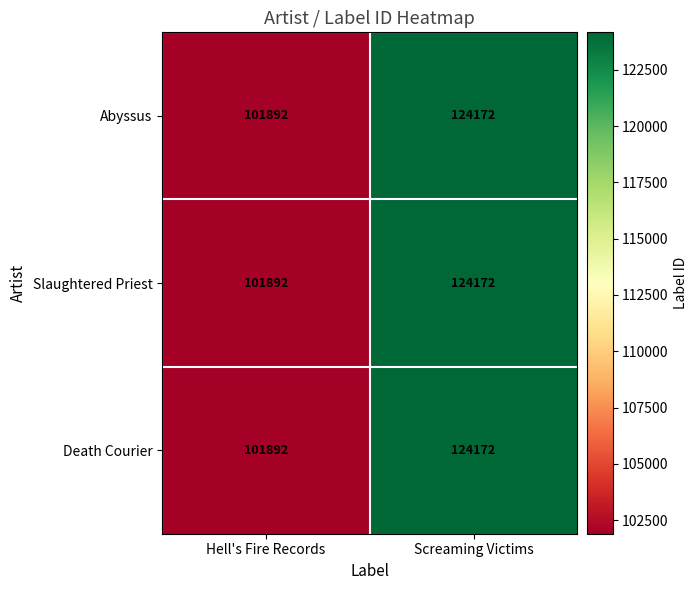

What is the sum of the Slaughtered Priest values at Screaming Victims and Hell's Fire Records?

226064